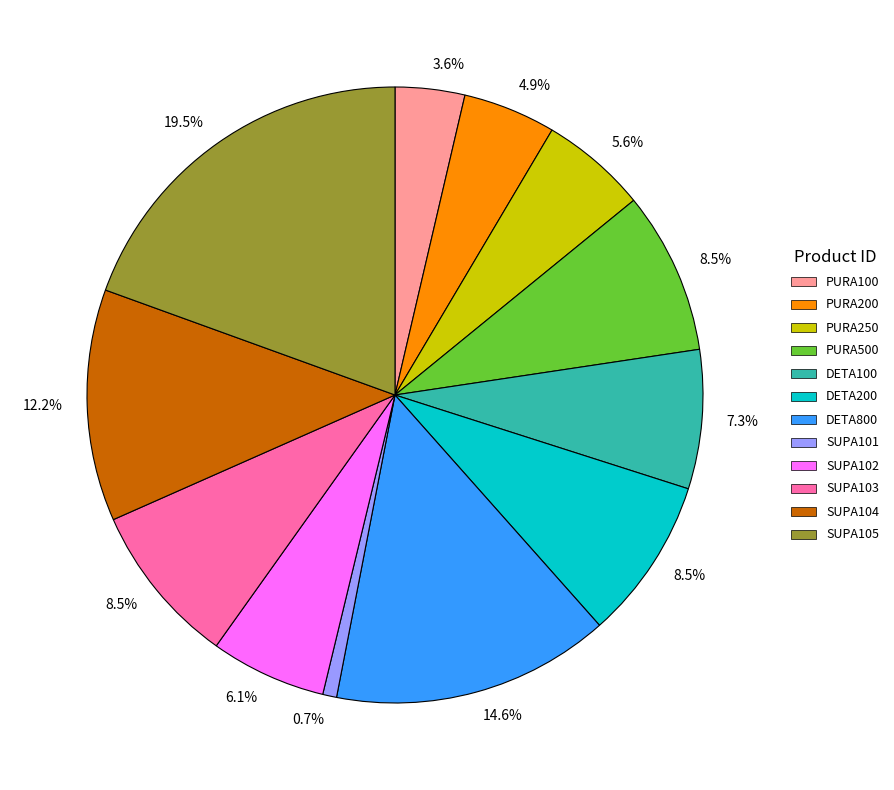

Count the number of slices in the pie.

12